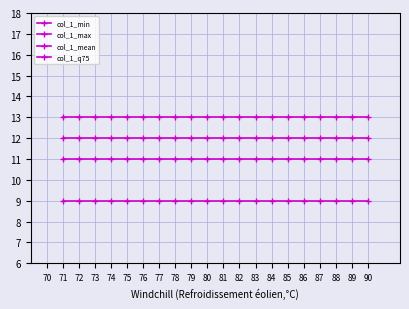

Does the chart display data point markers on the line(s)?

Yes